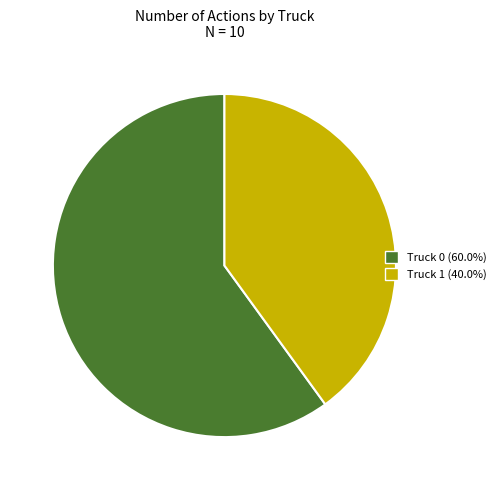

Which has a higher value, Truck 0 or Truck 1?

Truck 0